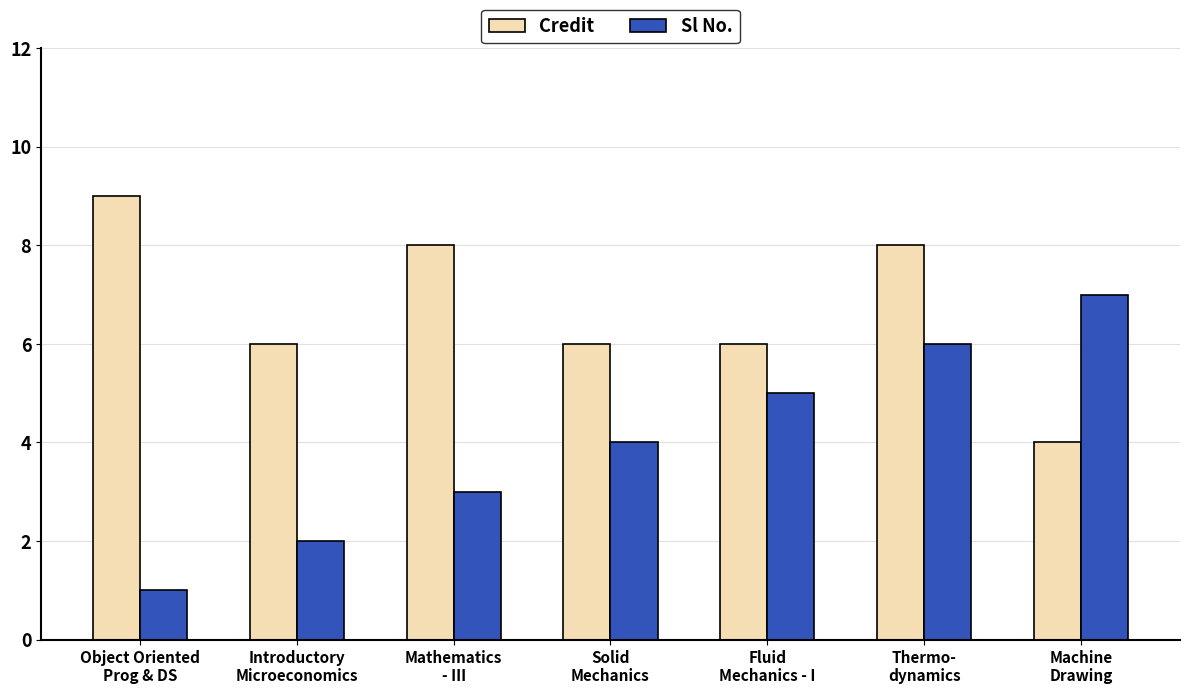

Is the value of Sl No. at Thermo-
dynamics greater than the value of Credit at Machine
Drawing?

Yes